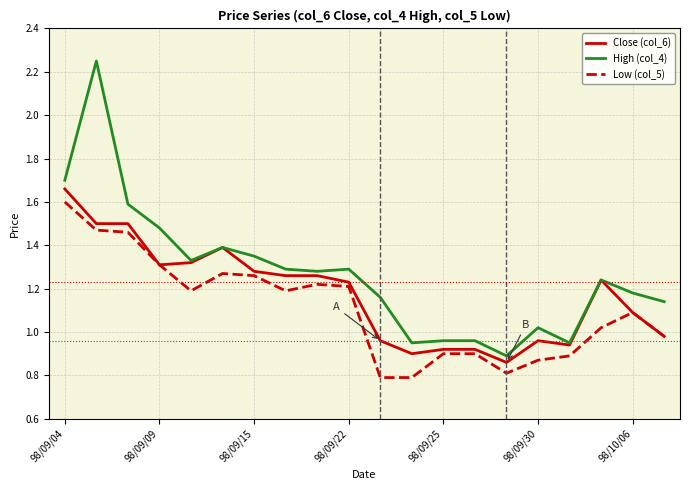

Which series has the largest range (max minus min)?

High (col_4)